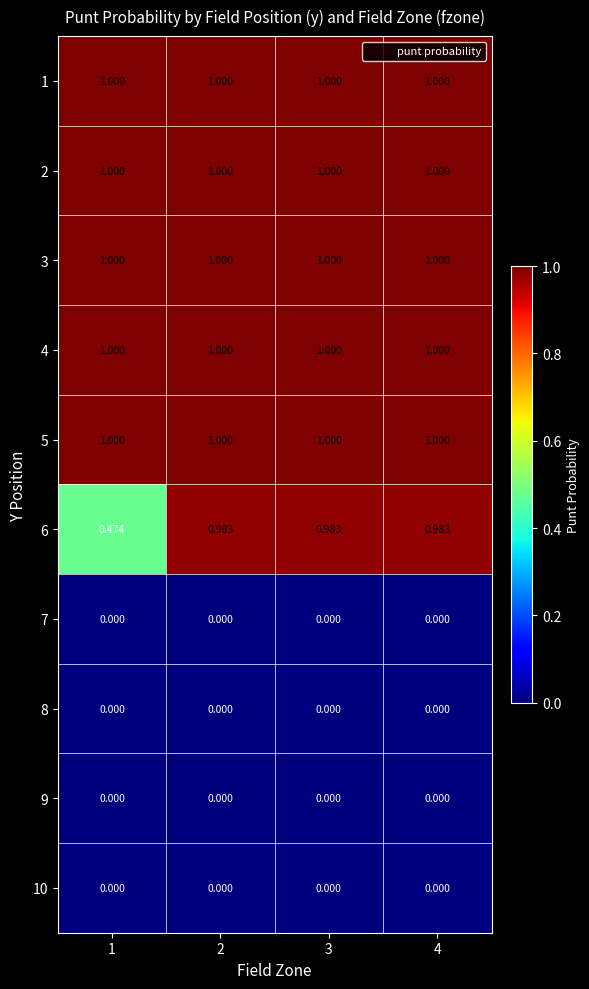

How many series are shown in this chart?

10